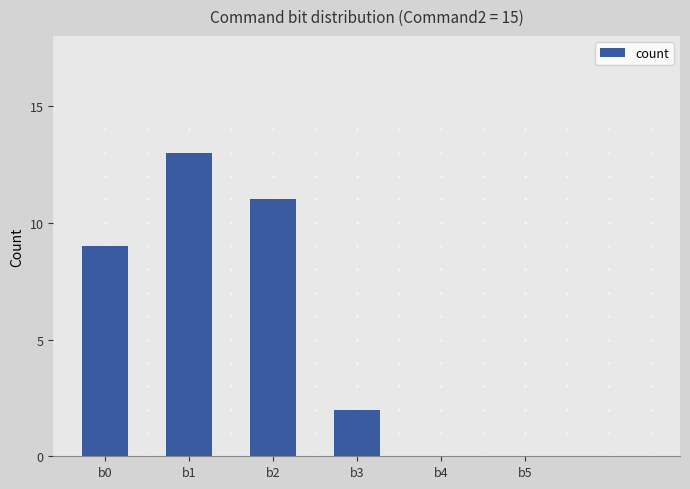

At which category does the chart reach its peak across all series?

b1